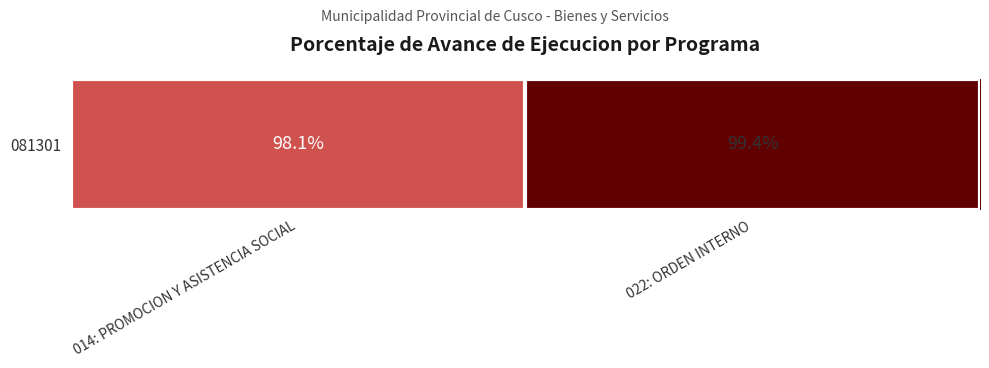

At which category does the chart reach its minimum across all series?

014: PROMOCION Y ASISTENCIA SOCIAL